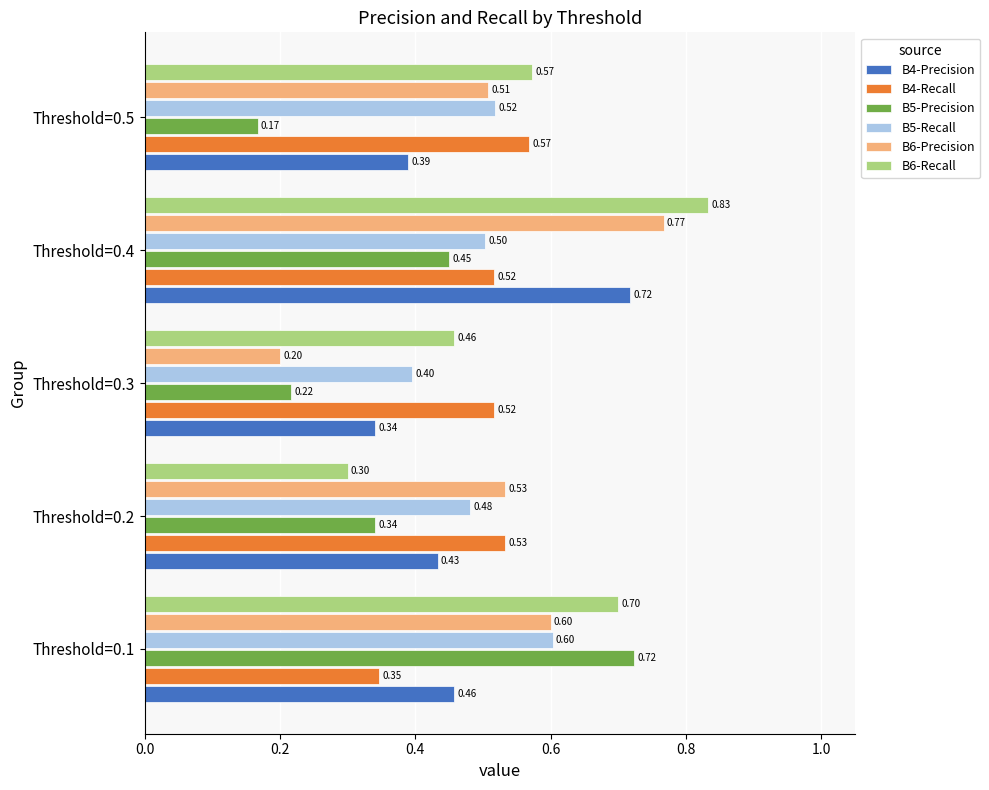

At which category is the sum across all series the highest?

Threshold=0.4